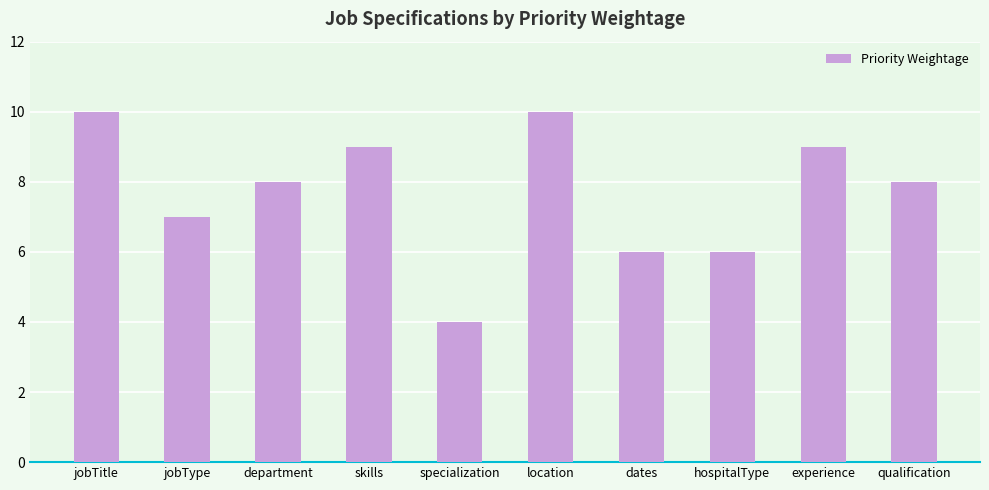

At which label does the data first exceed 8?

jobTitle